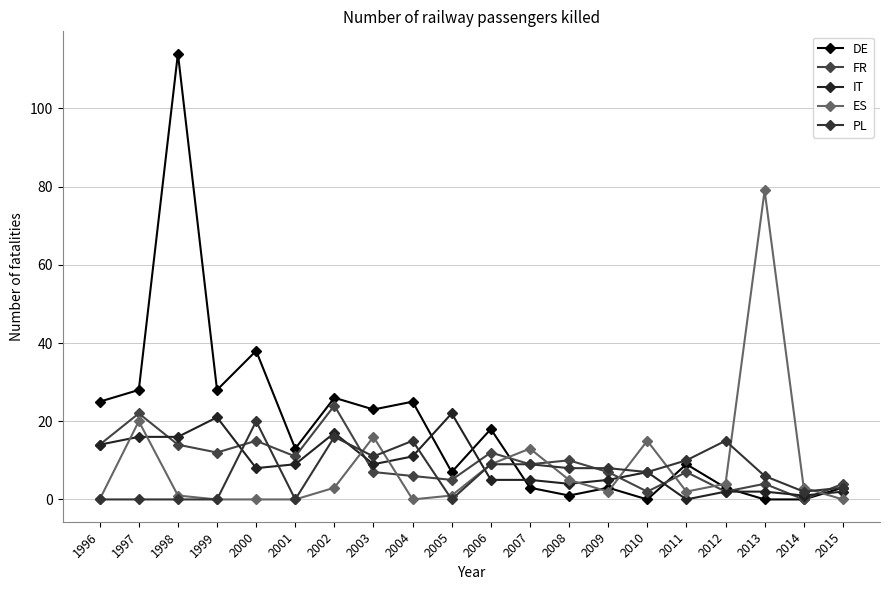

How many distinct data groups are displayed?

5